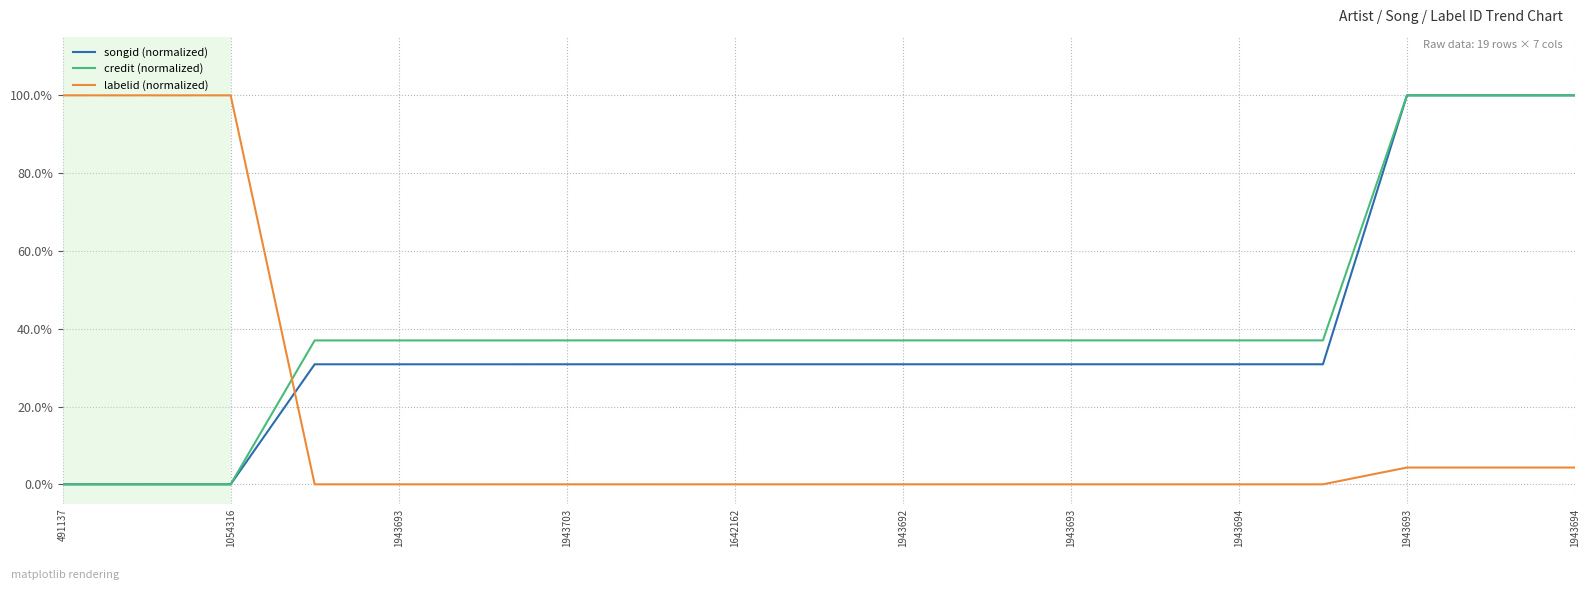

Count the credit (normalized) values in the range 0 to 1.

19